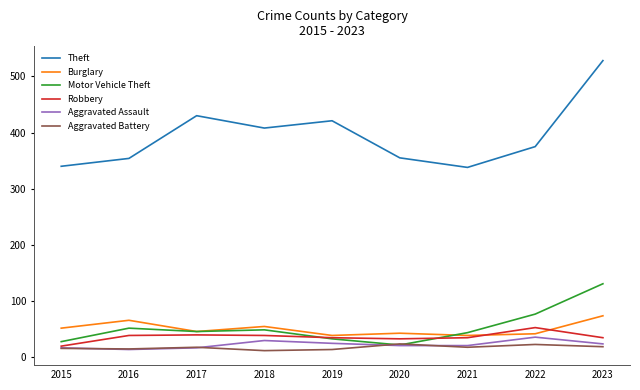

Read the Robbery value at 2016.

39